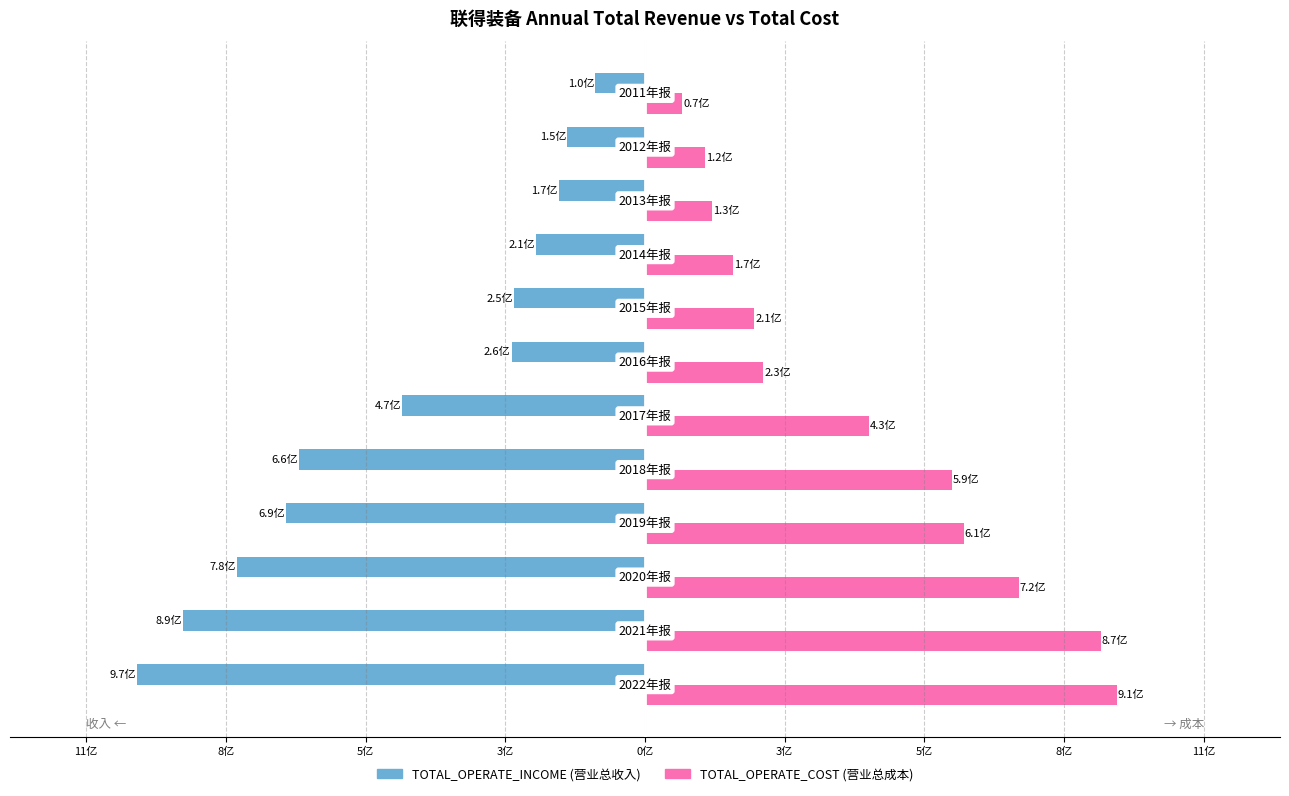

The value of TOTAL_OPERATE_INCOME at 5亿 is -56112240.3. True or false?

False